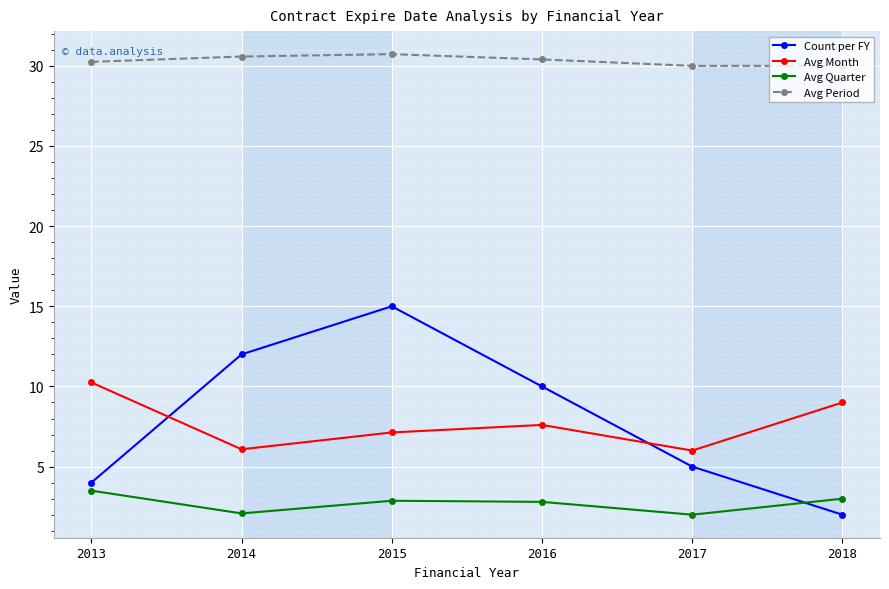

What is the greatest value displayed?

30.7